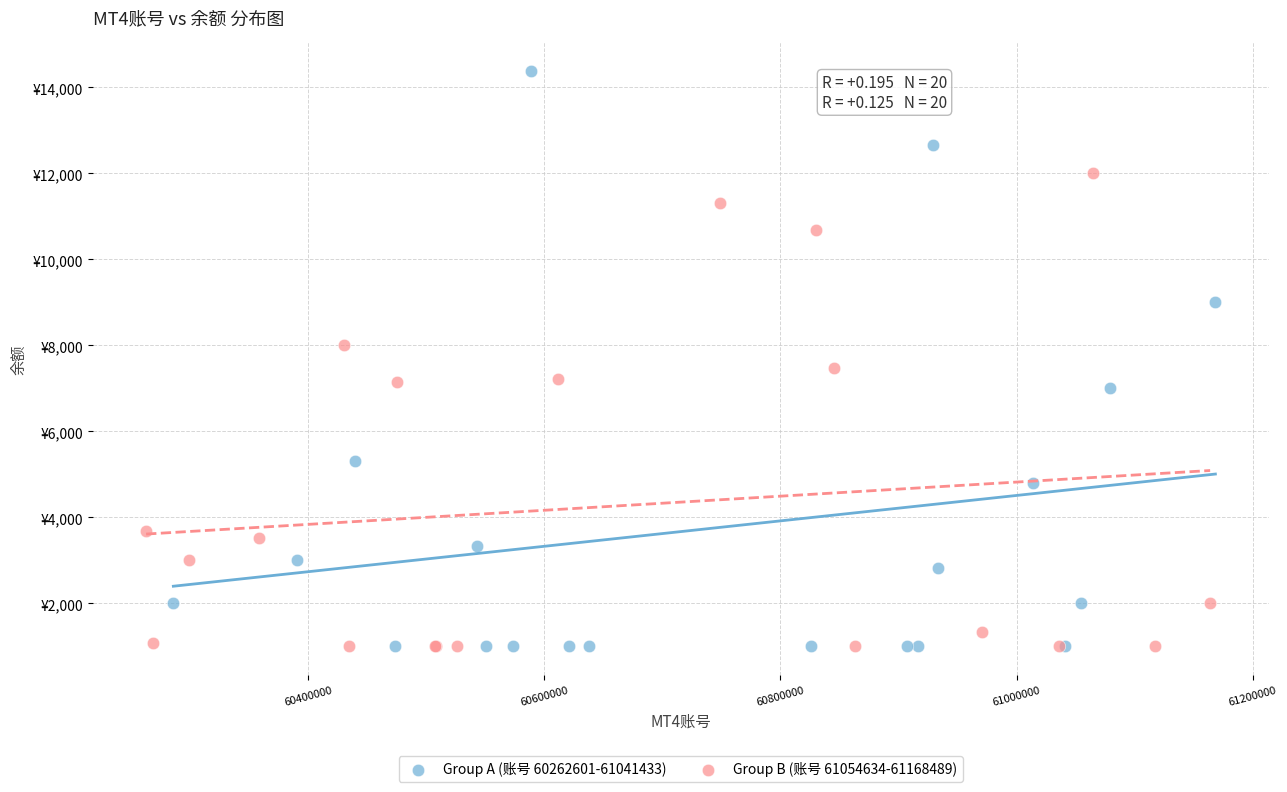

Which series contains the highest Y value?

Group A (账号 60262601-61041433)